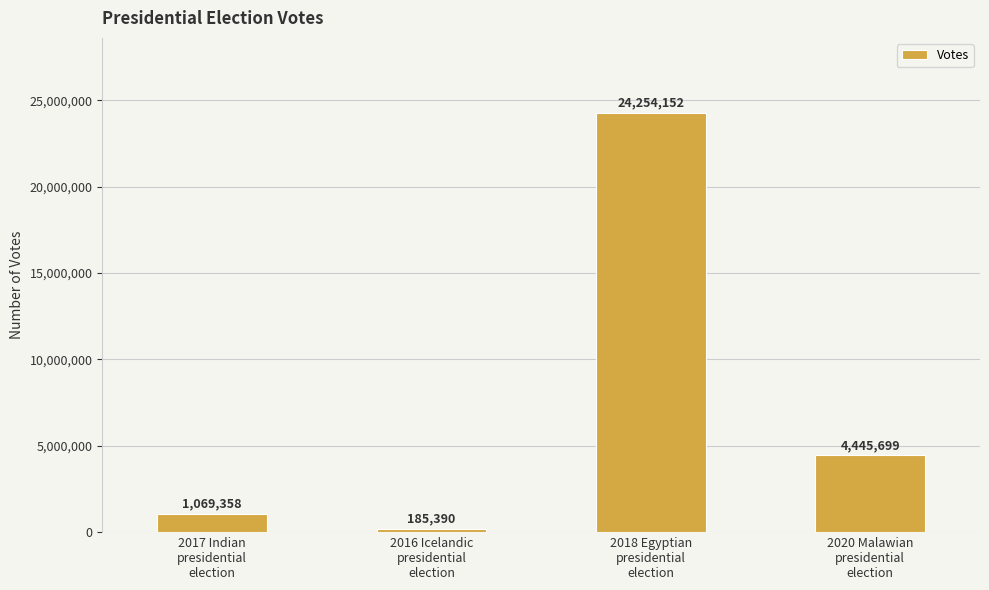

Is it true that the value at 2020 Malawian
presidential
election is 1228620?

False